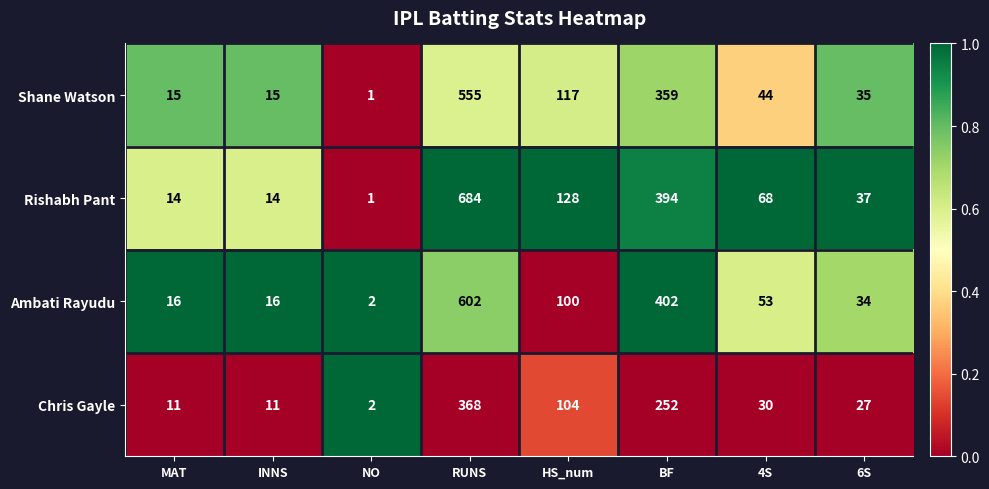

Which series has the largest range (max minus min)?

Rishabh Pant